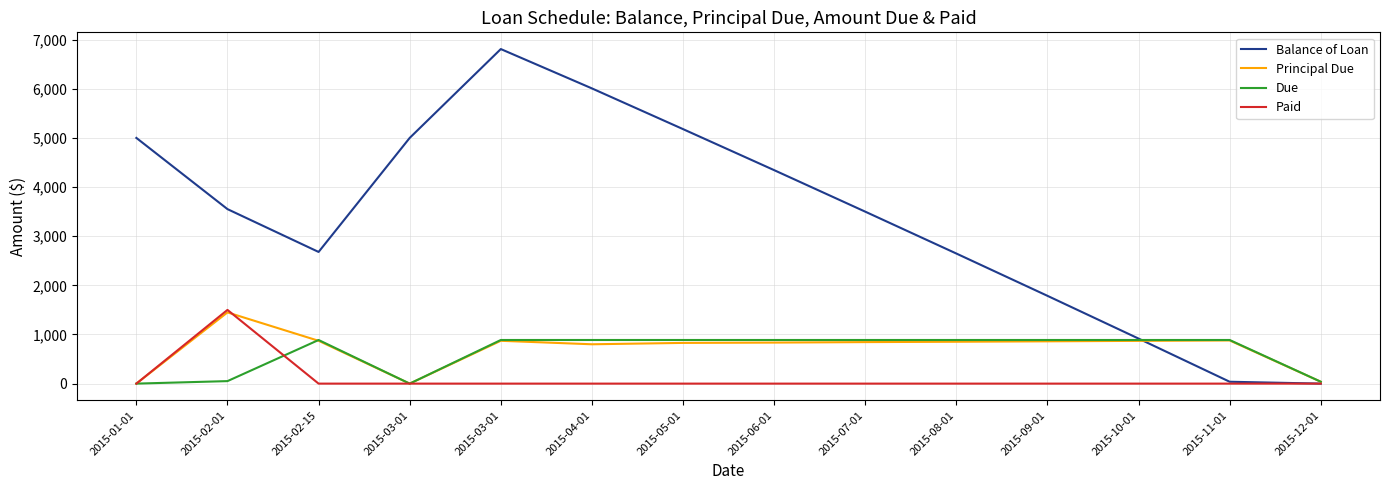

How many interior local valleys does the Due series have?

1